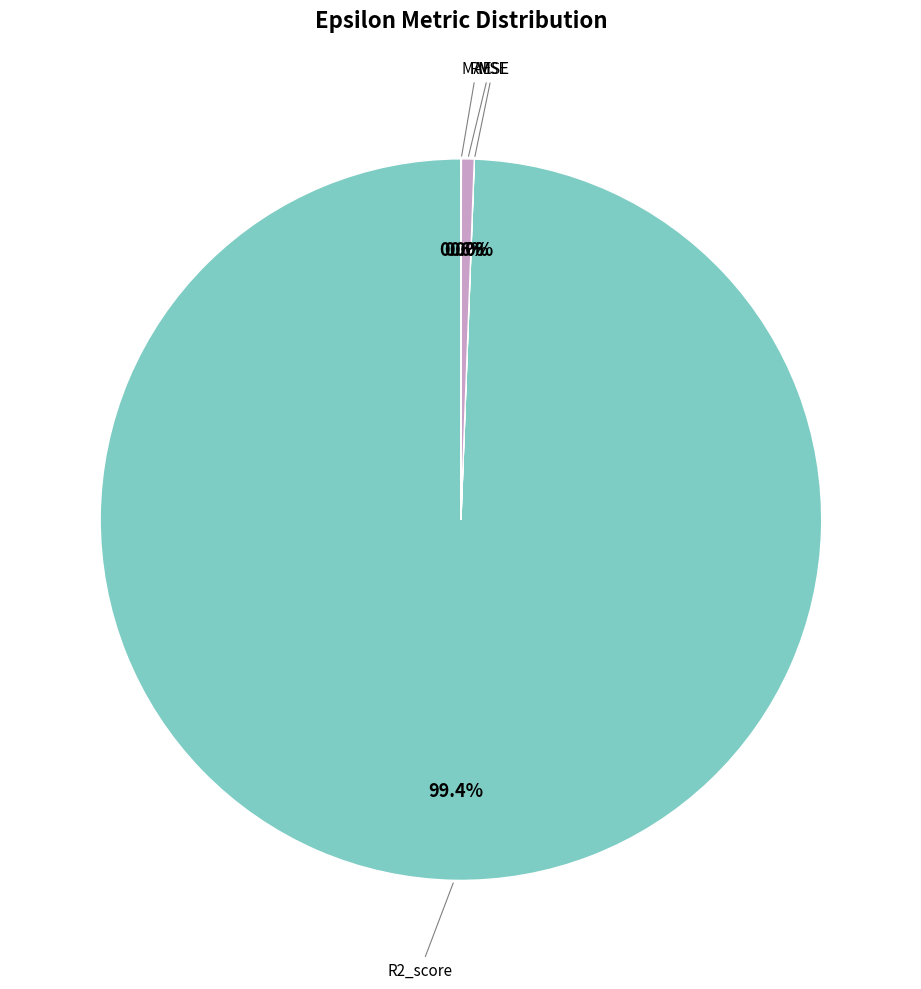

Is there a majority slice in this chart?

Yes